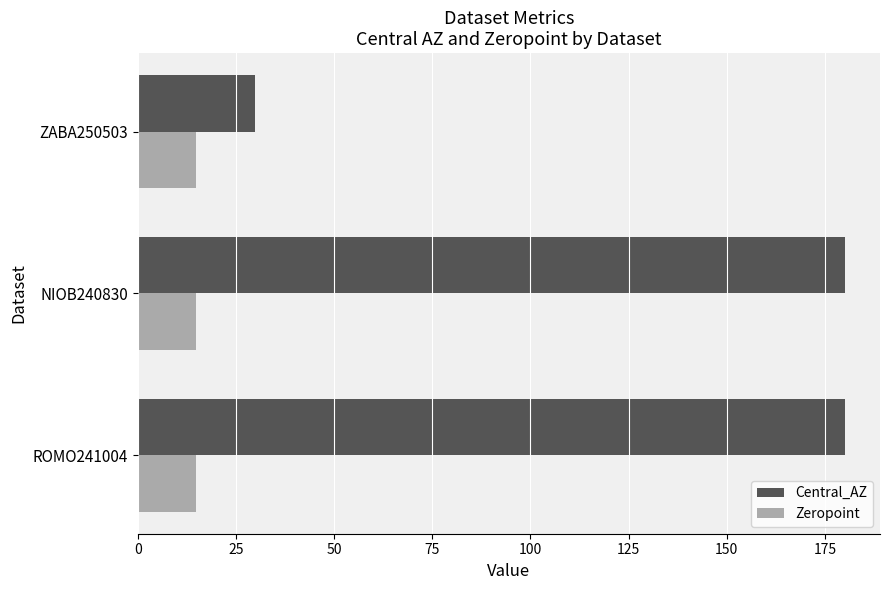

What is the spread (max minus min) of values at ROMO241004?

165.2